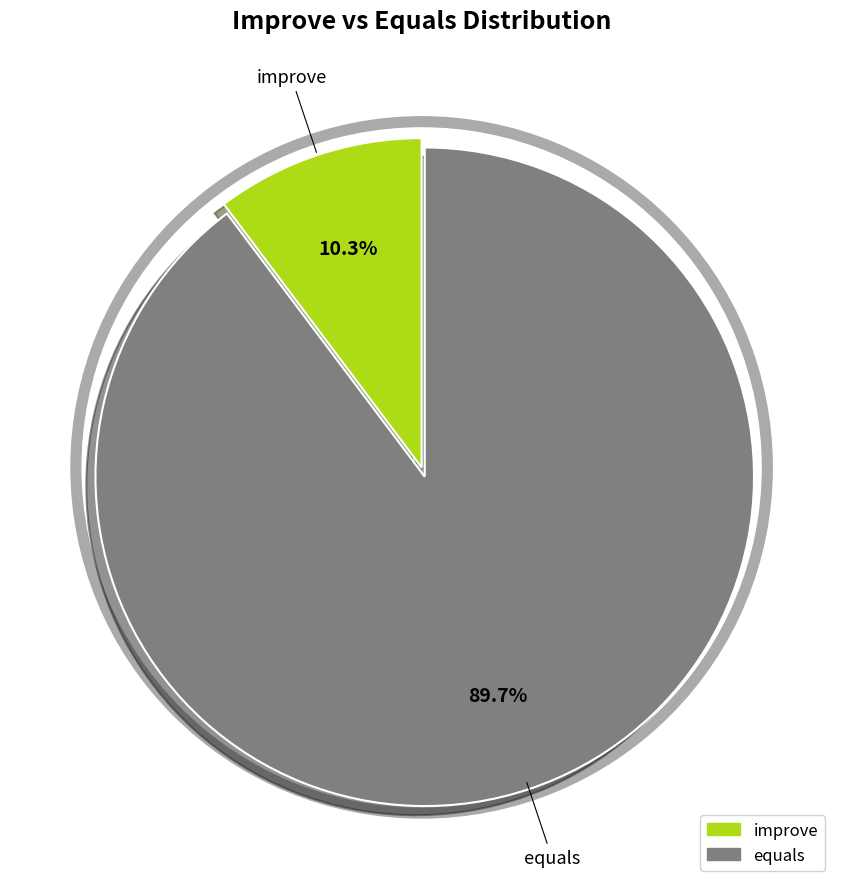

What portion of the pie excludes improve?

89.7%